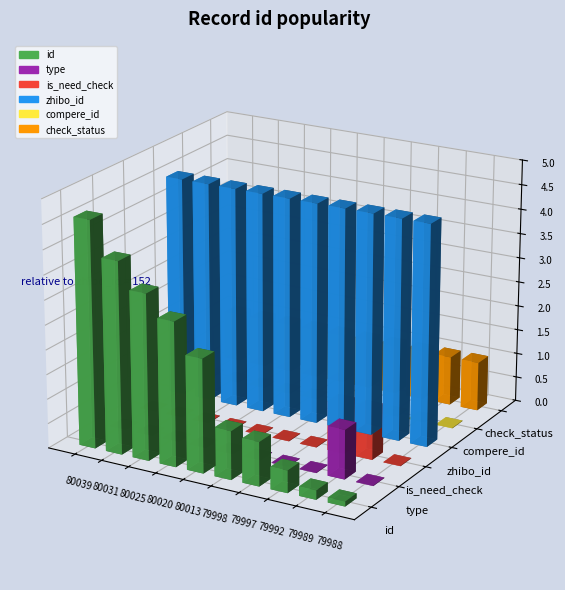

Which series changed the most between 1980039 and 1979992?

id